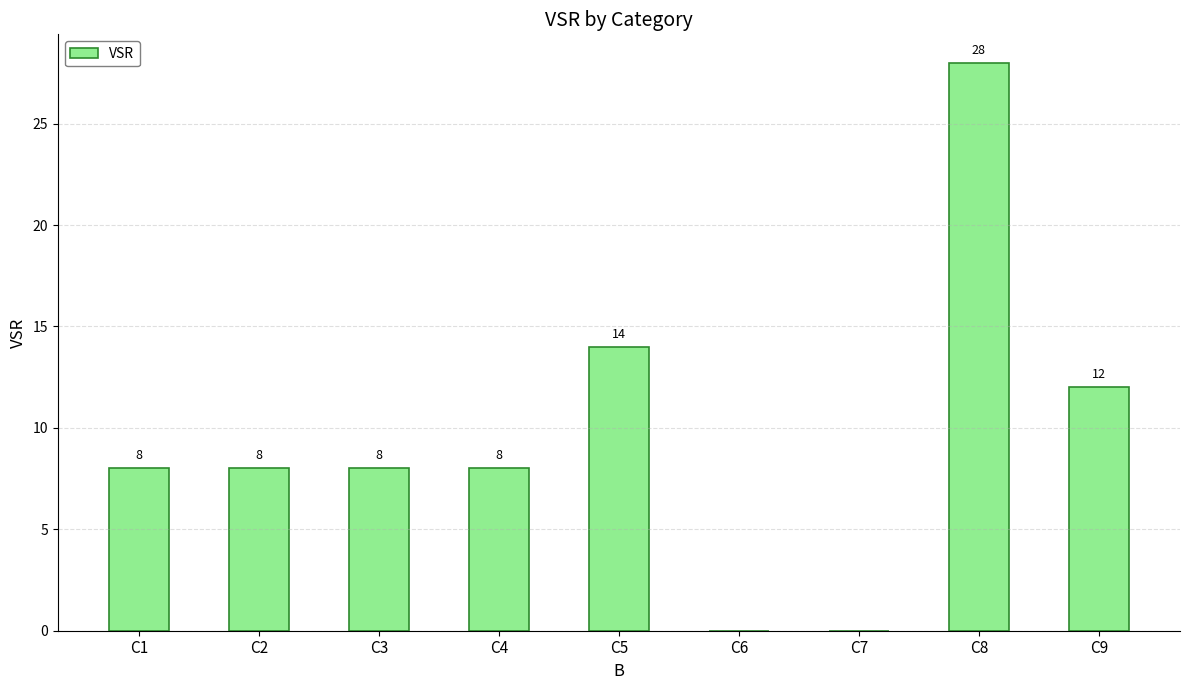

Between C9 and C8, which is larger?

C8